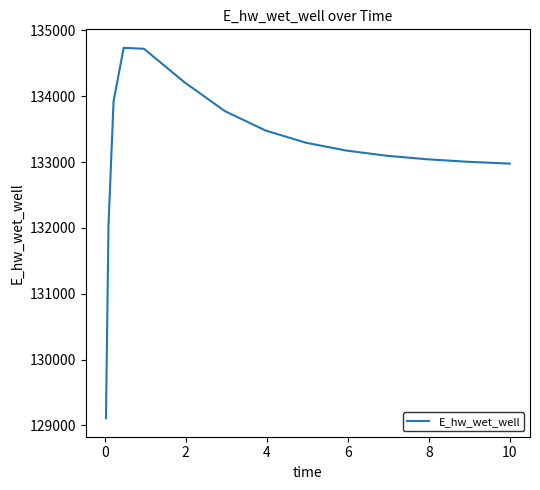

What is the difference between the maximum and minimum values?

5624.7